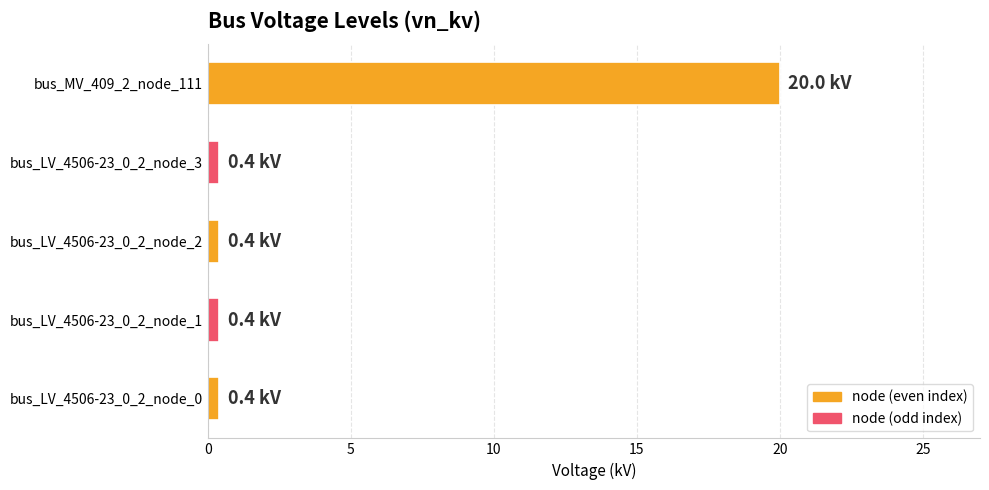

Reading bottom to top, list all the values displayed in this chart.

0.4	0.4	0.4	0.4	20.0